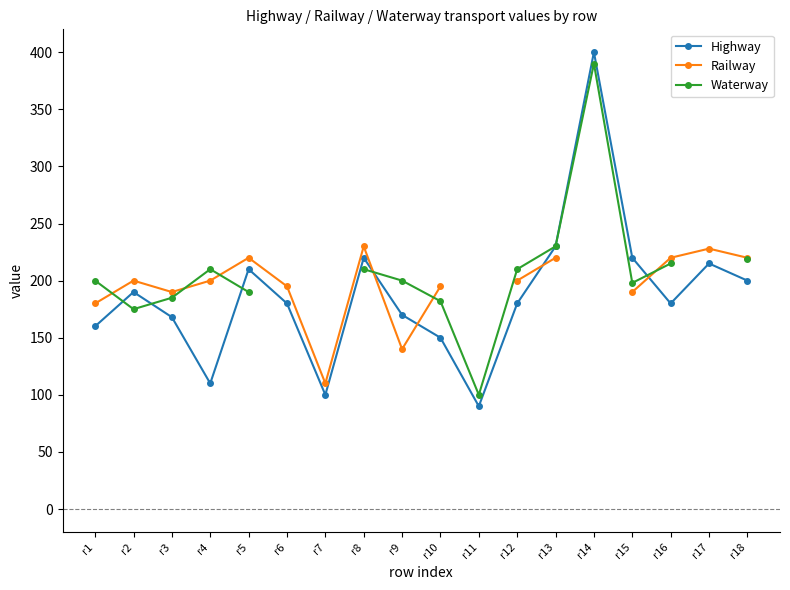

How many interior local peaks does the Highway series have?

5